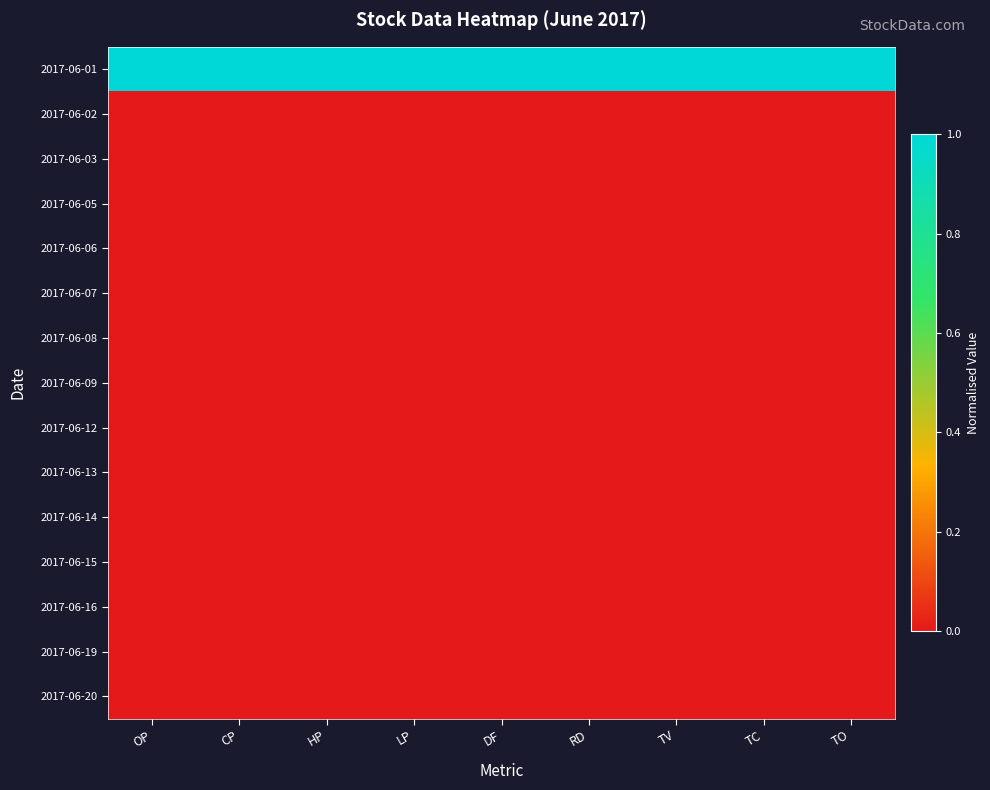

Reading right to left, what are all the values shown in this chart?

2017-06-01: TO=1	TC=1	TV=1	RD=1	DF=1	LP=1	HP=1	CP=1	OP=1
2017-06-02: TO=0	TC=0	TV=0	RD=0	DF=0	LP=0	HP=0	CP=0	OP=0
2017-06-03: TO=0	TC=0	TV=0	RD=0	DF=0	LP=0	HP=0	CP=0	OP=0
2017-06-05: TO=0	TC=0	TV=0	RD=0	DF=0	LP=0	HP=0	CP=0	OP=0
2017-06-06: TO=0	TC=0	TV=0	RD=0	DF=0	LP=0	HP=0	CP=0	OP=0
2017-06-07: TO=0	TC=0	TV=0	RD=0	DF=0	LP=0	HP=0	CP=0	OP=0
2017-06-08: TO=0	TC=0	TV=0	RD=0	DF=0	LP=0	HP=0	CP=0	OP=0
2017-06-09: TO=0	TC=0	TV=0	RD=0	DF=0	LP=0	HP=0	CP=0	OP=0
2017-06-12: TO=0	TC=0	TV=0	RD=0	DF=0	LP=0	HP=0	CP=0	OP=0
2017-06-13: TO=0	TC=0	TV=0	RD=0	DF=0	LP=0	HP=0	CP=0	OP=0
2017-06-14: TO=0	TC=0	TV=0	RD=0	DF=0	LP=0	HP=0	CP=0	OP=0
2017-06-15: TO=0	TC=0	TV=0	RD=0	DF=0	LP=0	HP=0	CP=0	OP=0
2017-06-16: TO=0	TC=0	TV=0	RD=0	DF=0	LP=0	HP=0	CP=0	OP=0
2017-06-19: TO=0	TC=0	TV=0	RD=0	DF=0	LP=0	HP=0	CP=0	OP=0
2017-06-20: TO=0	TC=0	TV=0	RD=0	DF=0	LP=0	HP=0	CP=0	OP=0